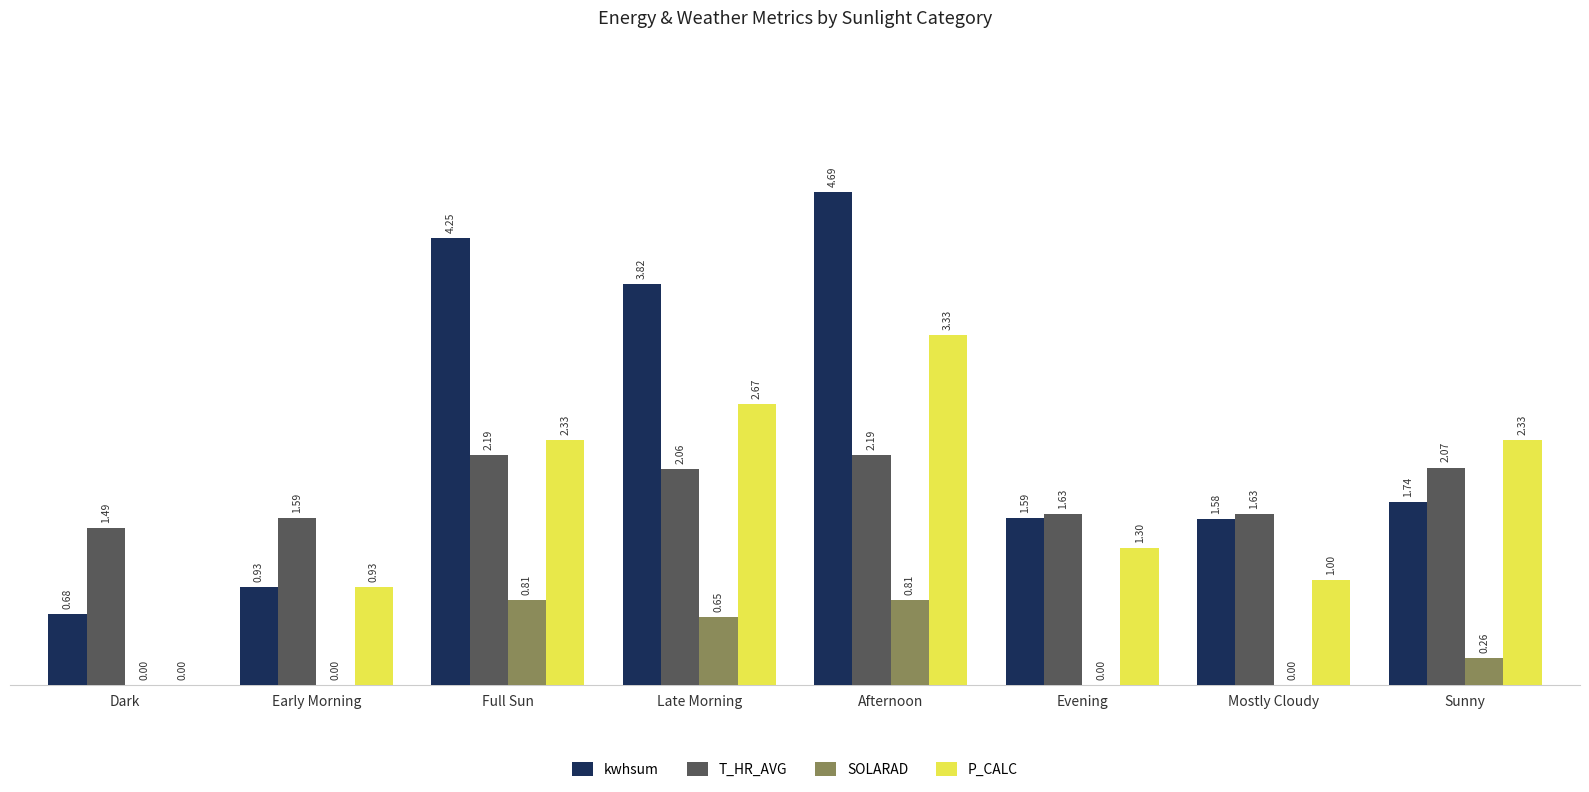

Is the value of T_HR_AVG at Dark greater than the value of kwhsum at Mostly Cloudy?

No